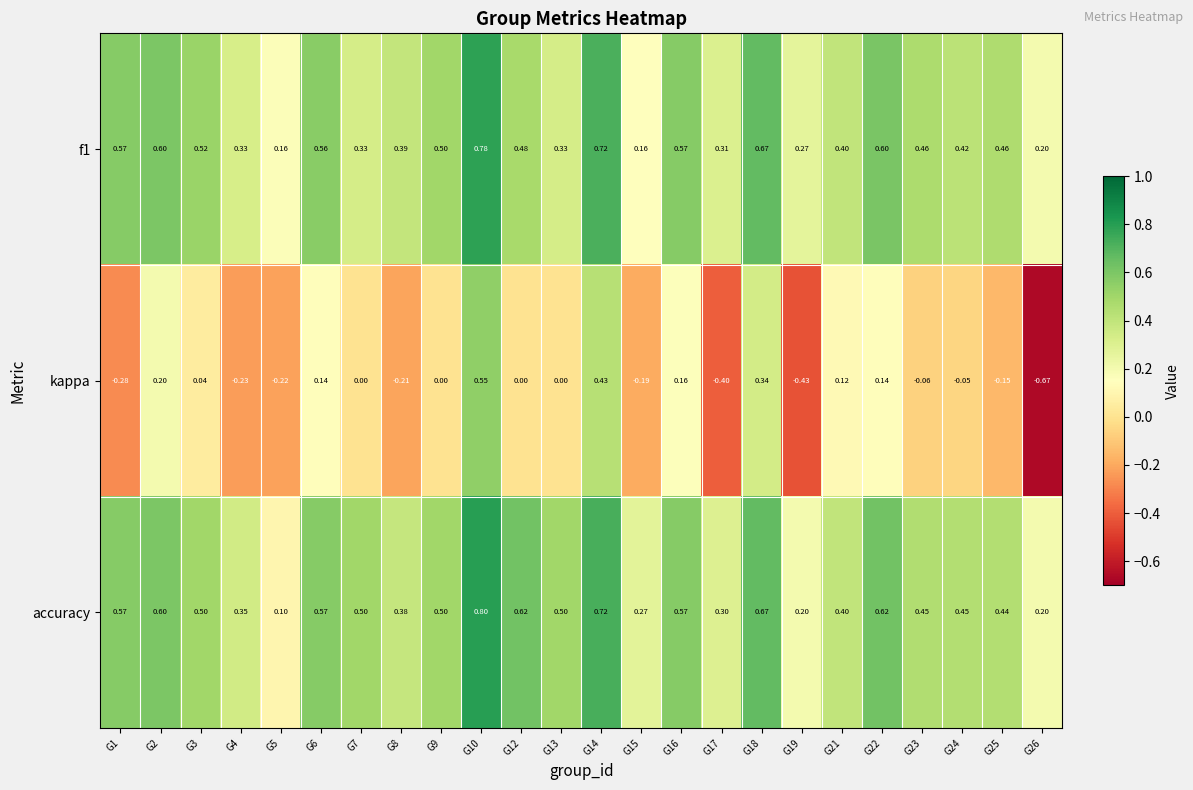

Which series has the widest spread of values?

kappa